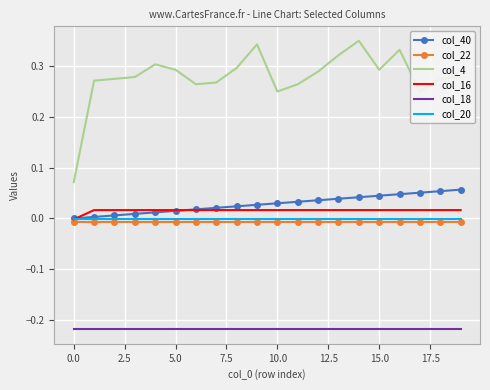

Which series has the largest total across all categories?

col_4